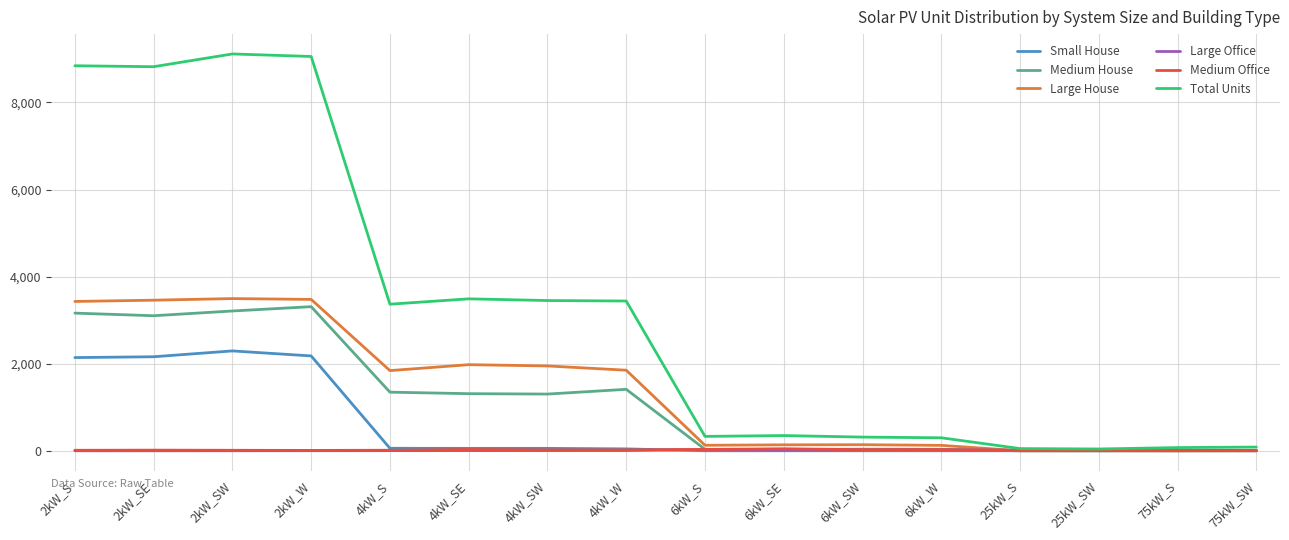

Which series has the largest total across all categories?

Total Units